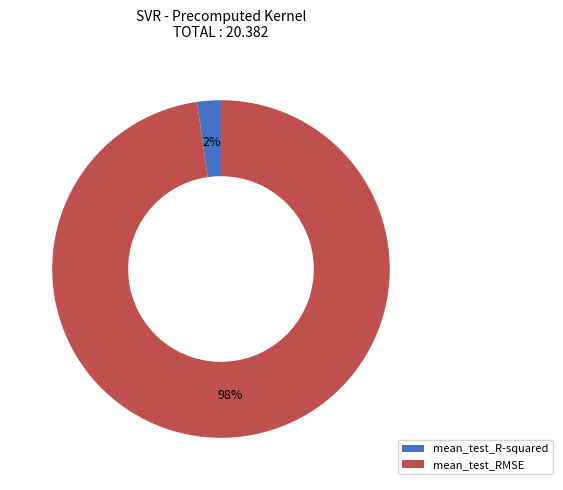

How many segments does this pie chart have?

2